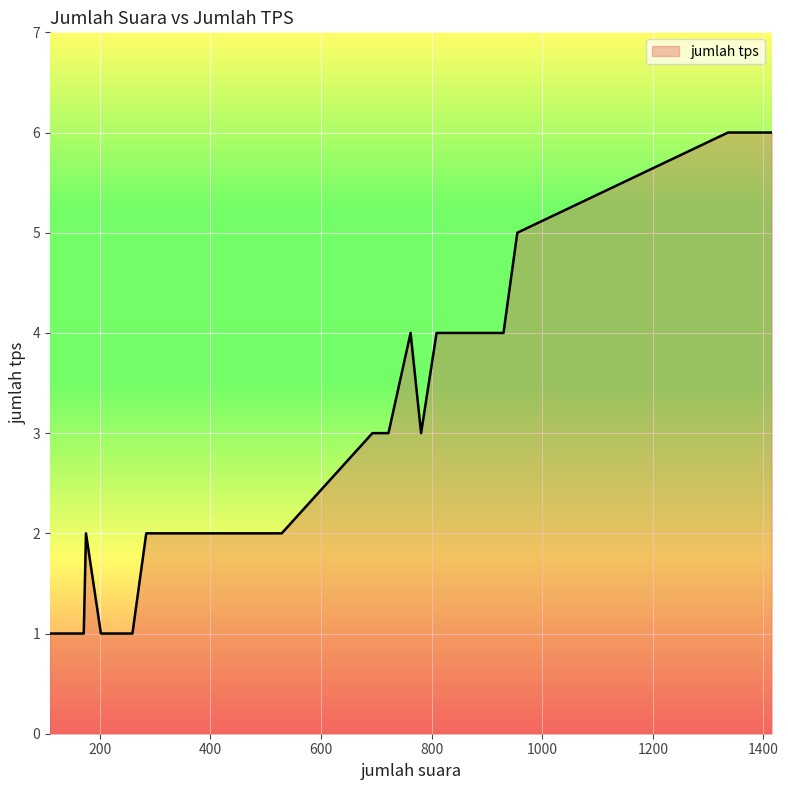

Rank the categories by value from lowest to highest.

202, 117, 171, 110, 250, 220, 237, 214, 222, 159, 168, 259, 246, 332, 308, 329, 507, 464, 393, 175, 284, 345, 529, 397, 456, 481, 359, 424, 693, 781, 698, 722, 809, 762, 827, 930, 879, 955, 1336, 1415